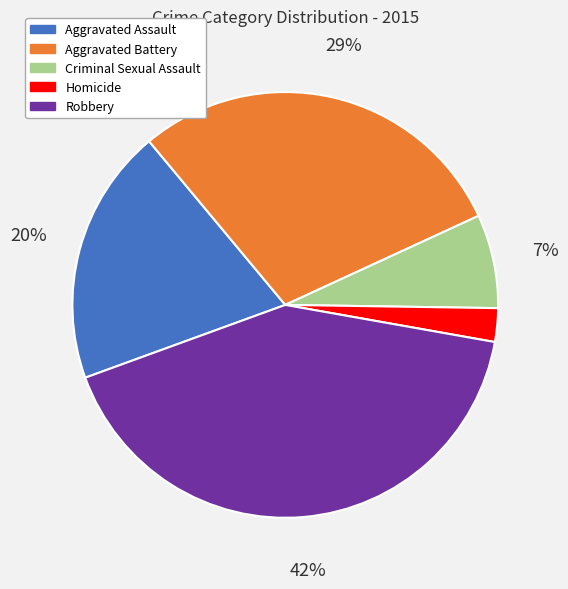

To the nearest percent, what is the combined percentage of Aggravated Assault and Criminal Sexual Assault?

27%